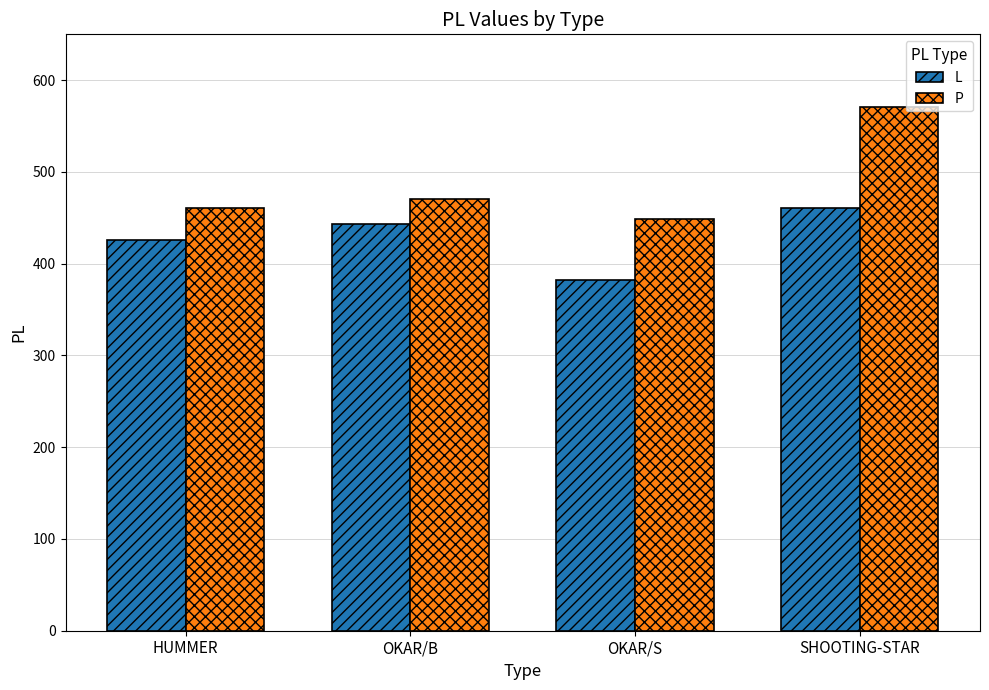

Read the P value at HUMMER, to the nearest 5.

460